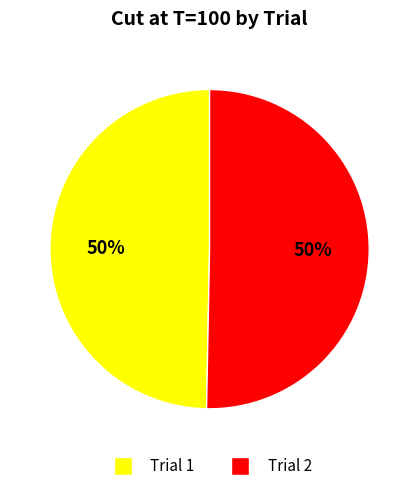

Approximately how many times larger is the value at Trial 2 compared to Trial 1?

1.0